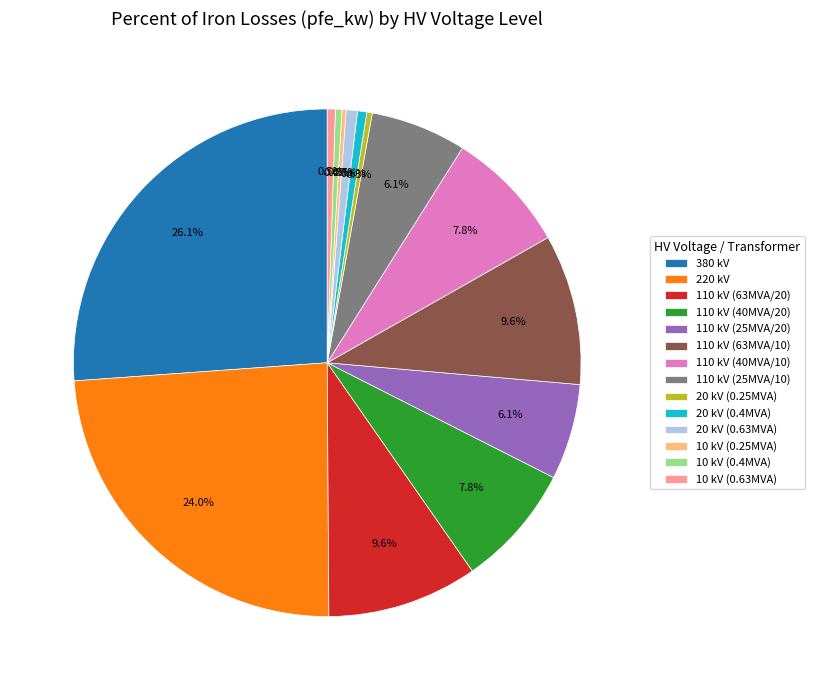

Which has a higher value, 380 kV or 220 kV?

380 kV